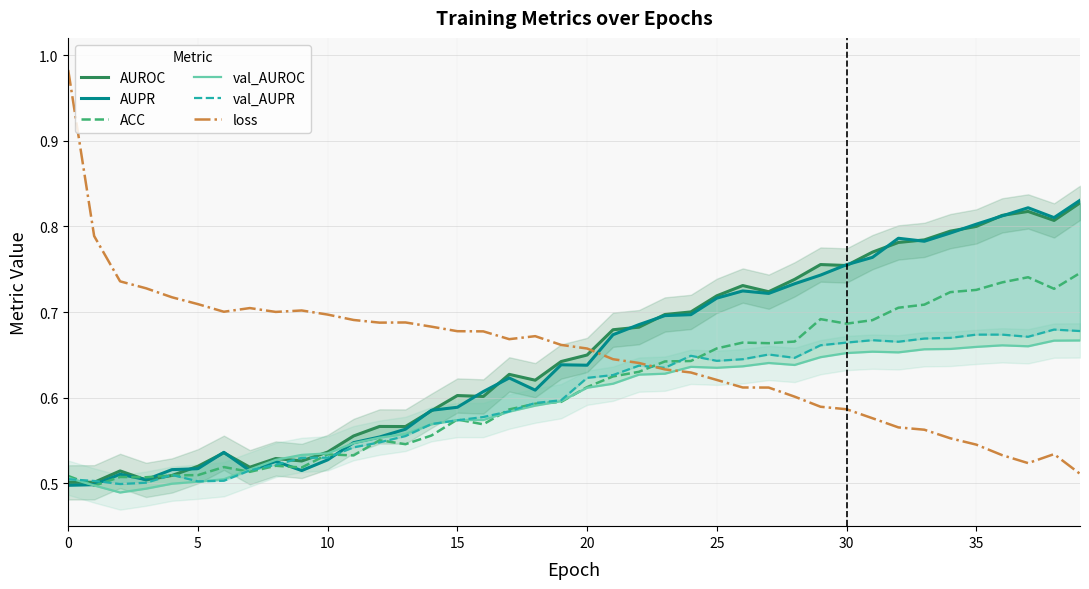

What is the difference between the highest and lowest values at 13?

0.1